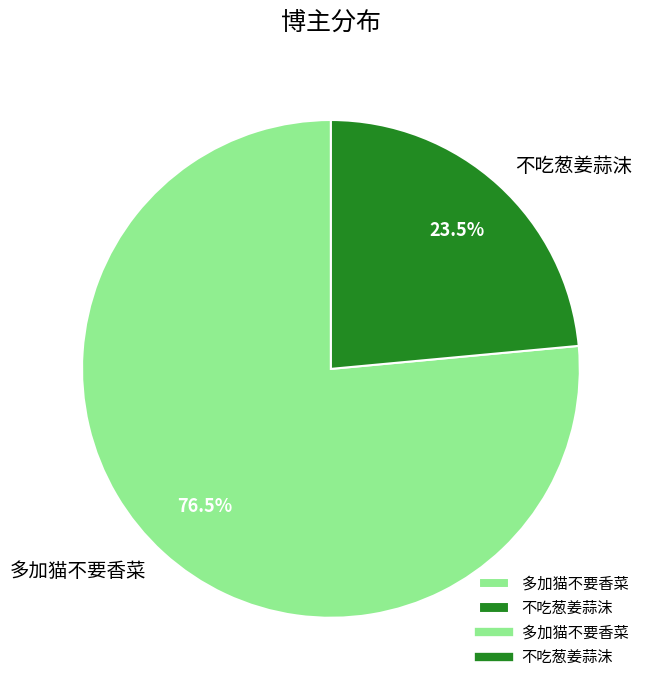

To the nearest percent, what is the combined percentage of 不吃葱姜蒜沫 and 多加猫不要香菜?

100%